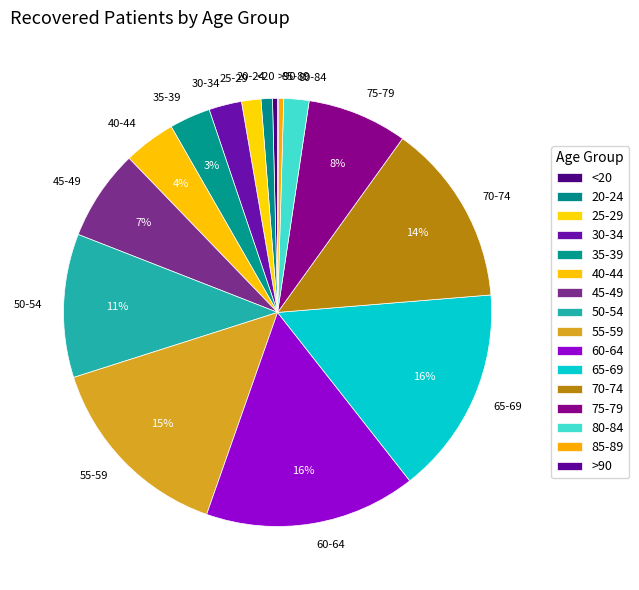

To the nearest percent, what portion does 25-29 represent?

1%